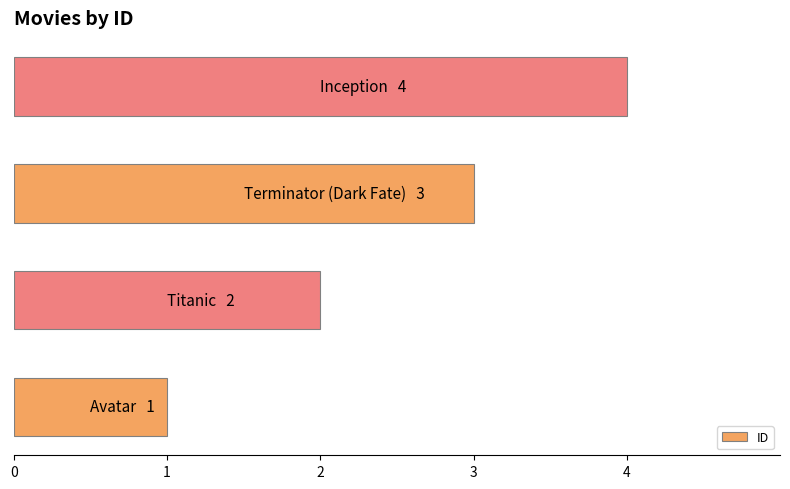

What is the greatest value displayed?

4